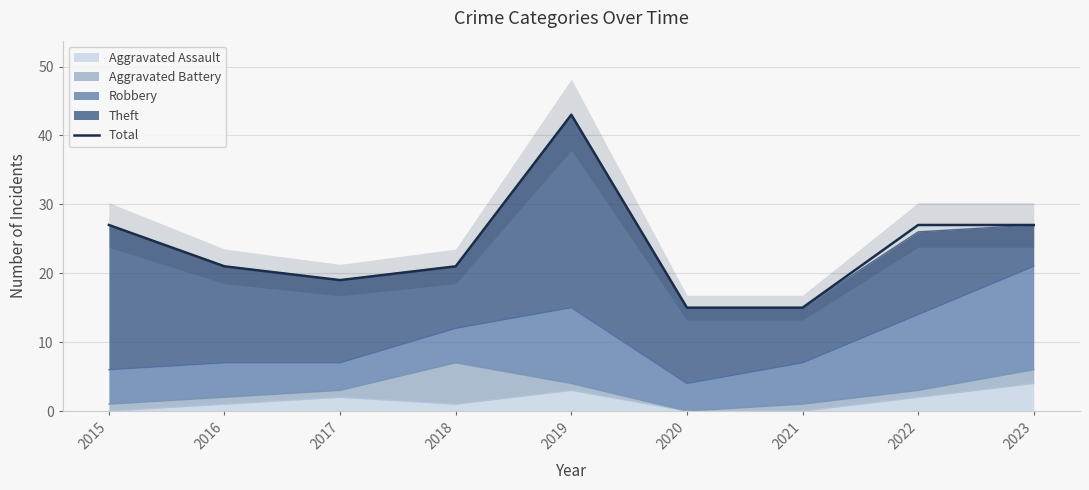

Rank the categories by value from lowest to highest.

2020, 2021, 2017, 2016, 2018, 2015, 2022, 2023, 2019